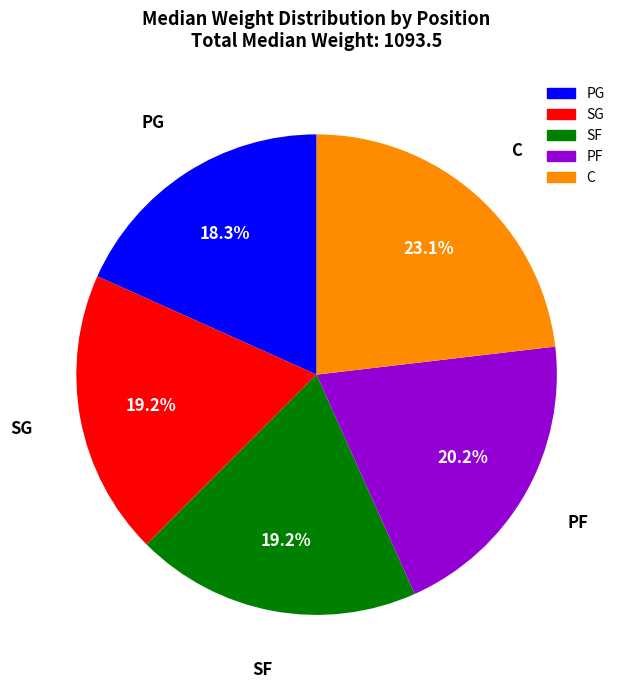

Does any single category account for the majority?

No